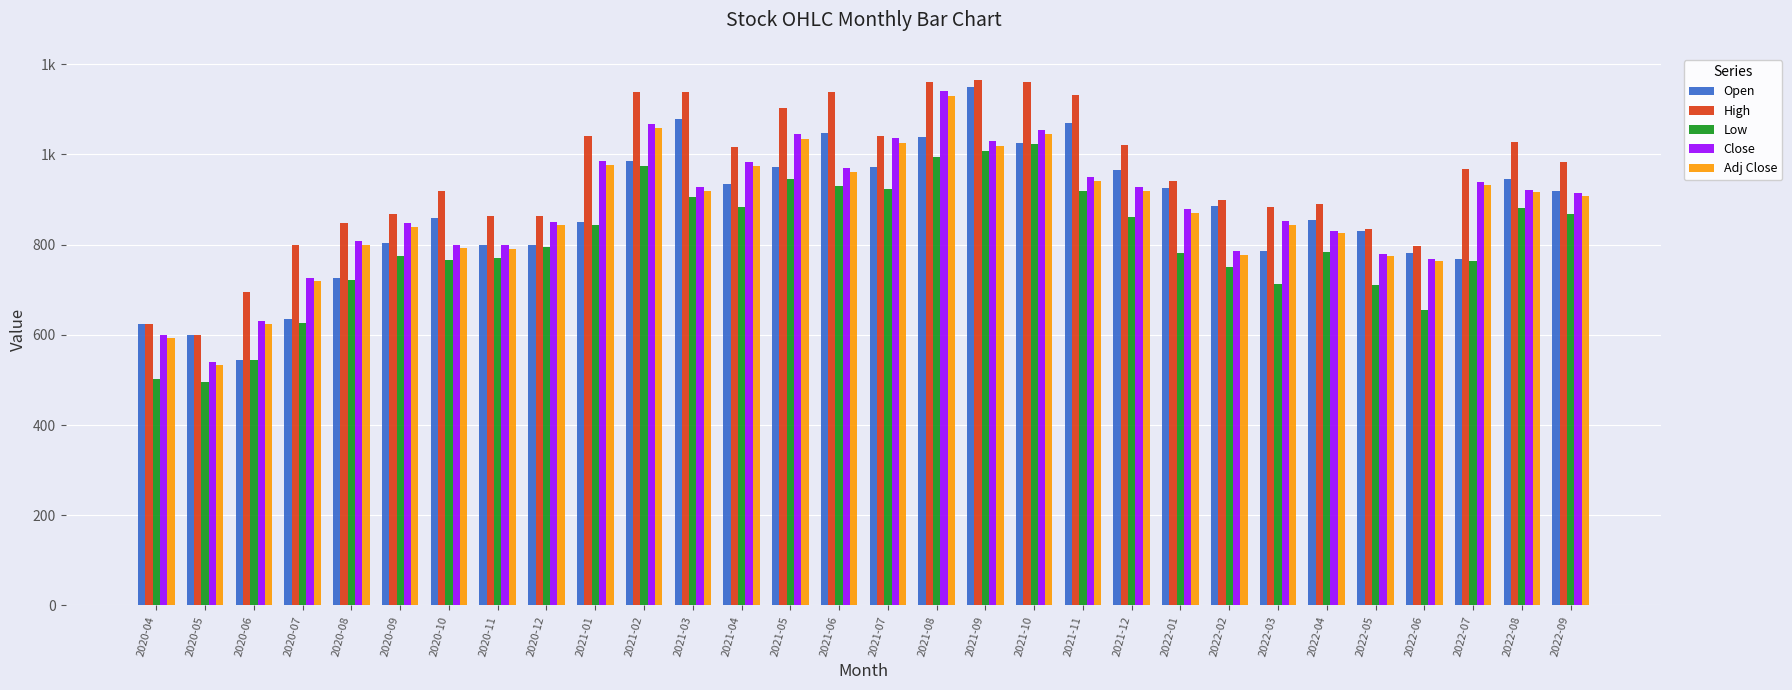

What is the label of the 23rd bar from the right?

2020-11